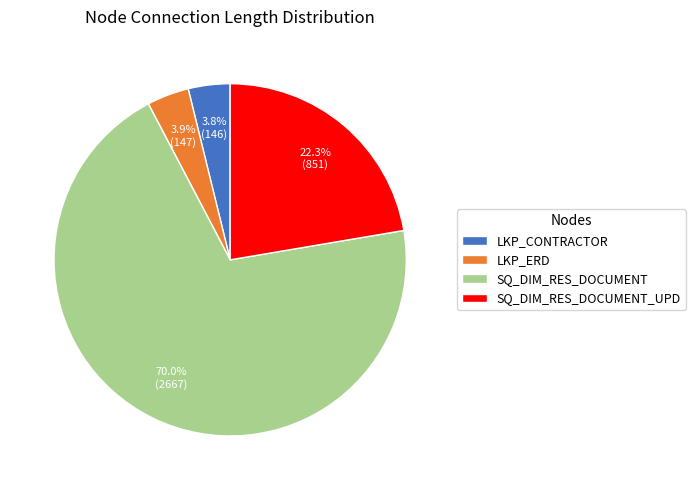

To the nearest percent, what percentage of the pie is LKP_CONTRACTOR?

4%